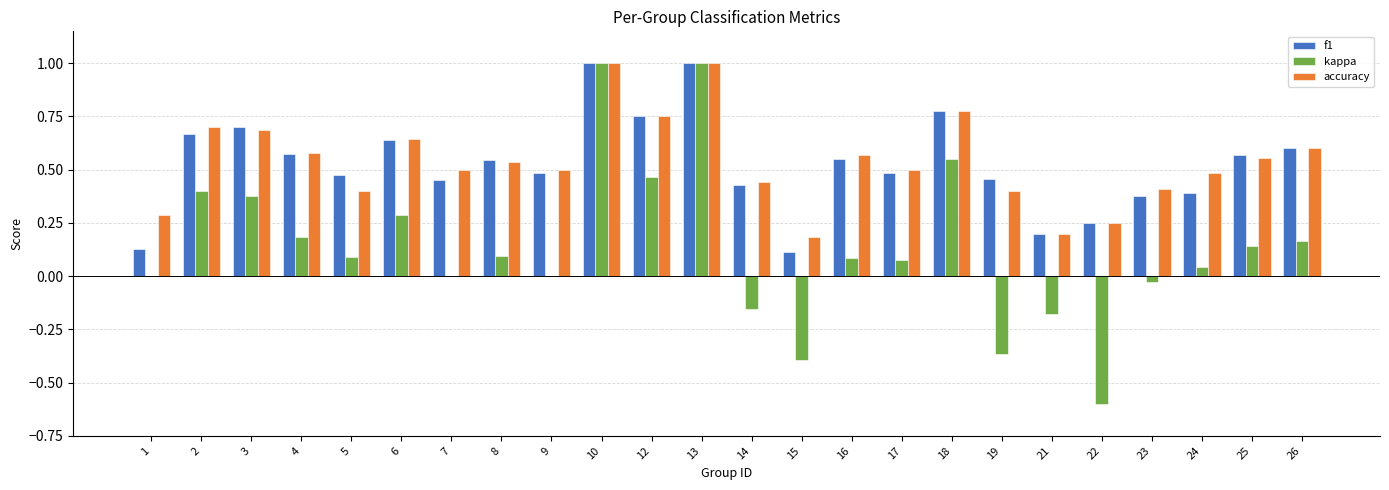

What is the total value across all series at 9?

1.0